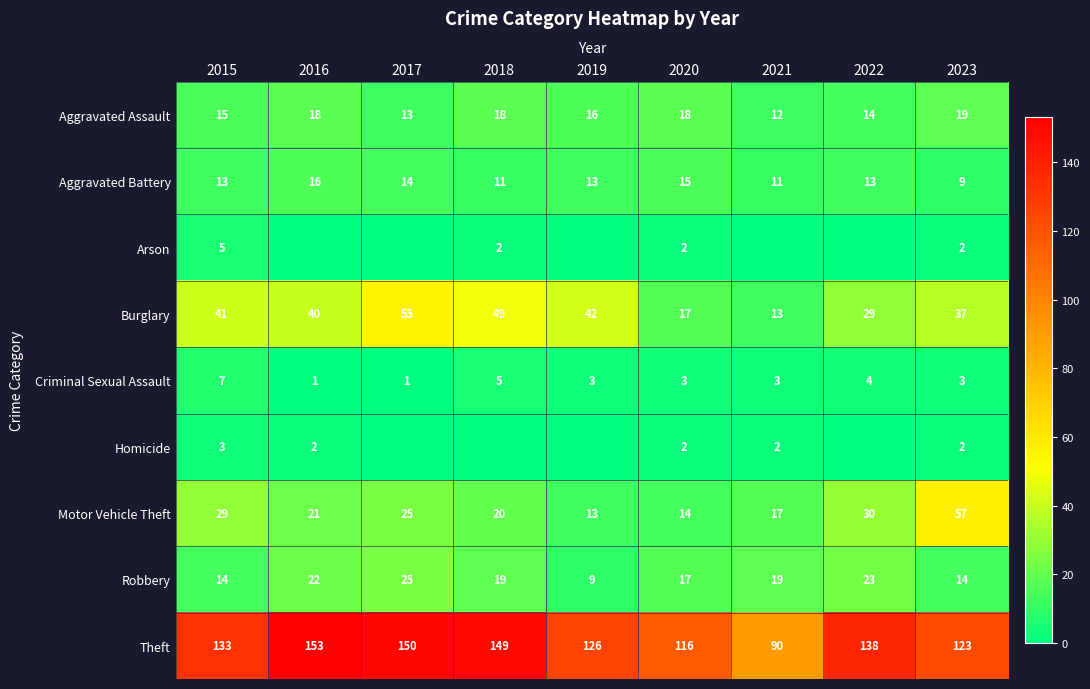

List the labels in order of Burglary value, largest first.

2017, 2018, 2019, 2015, 2016, 2023, 2022, 2020, 2021